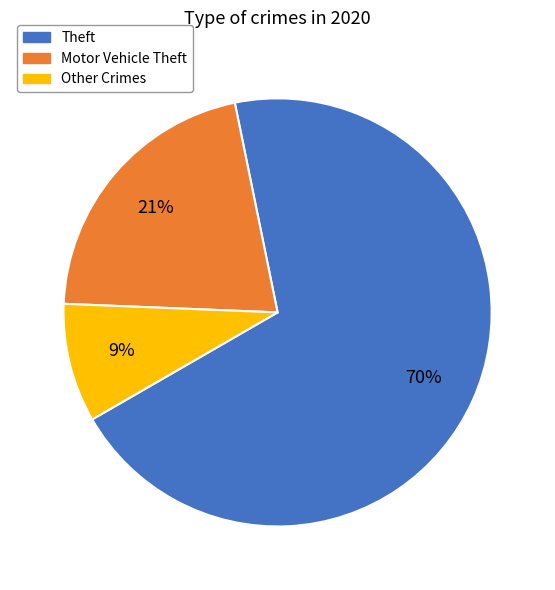

Combined, do Theft and Other Crimes account for over 50%?

Yes